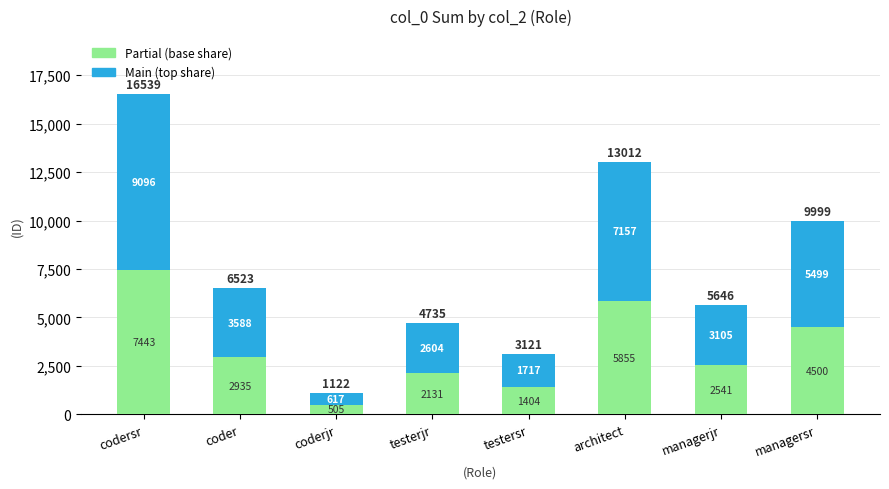

What is the total value across all series at coder?

6523